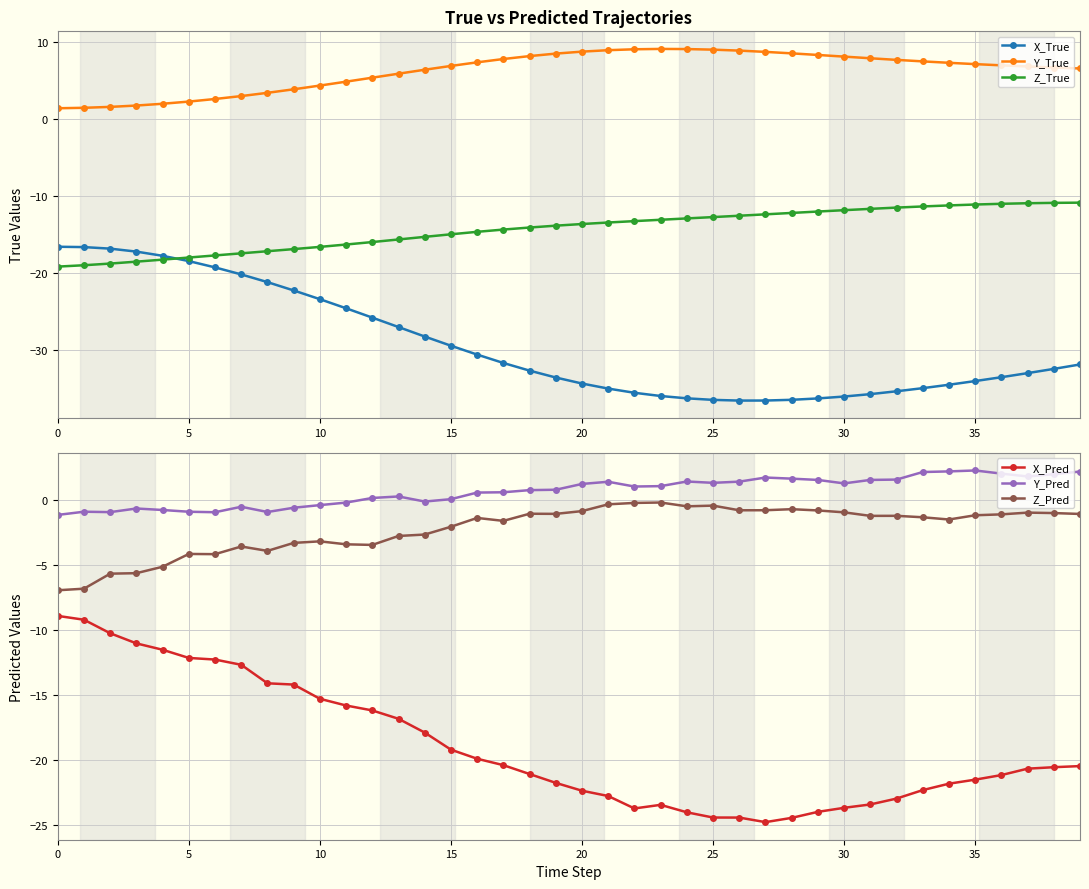

What is the label of the 20th point from the right?

20